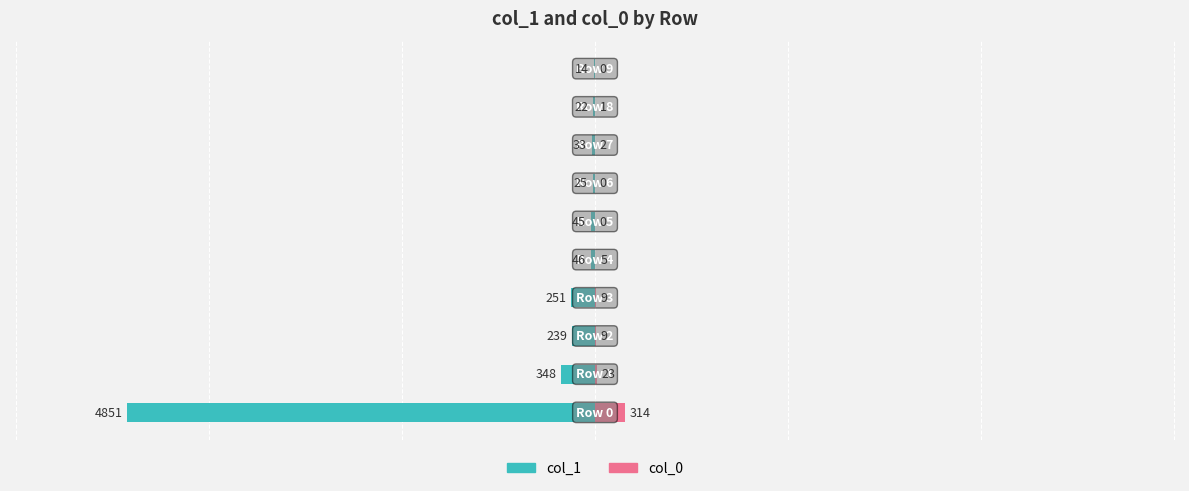

How many values in the col_1 series are below -45?

5